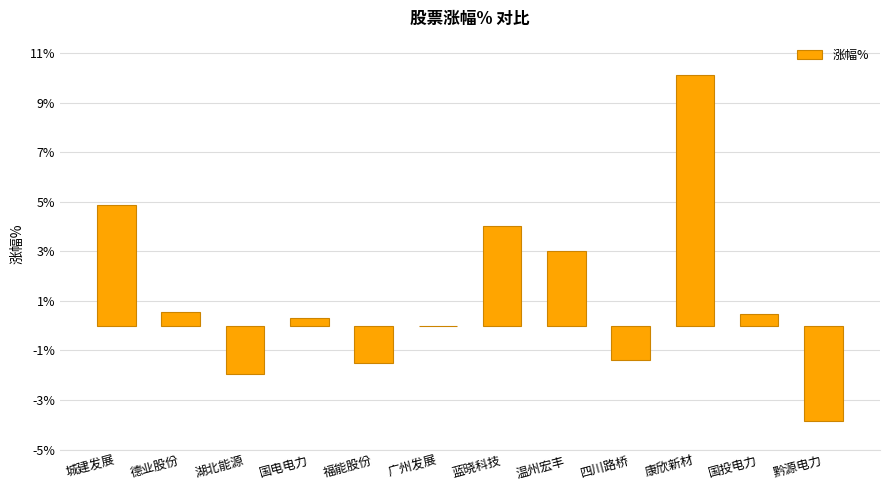

What value does the data have at 德业股份?

0.6